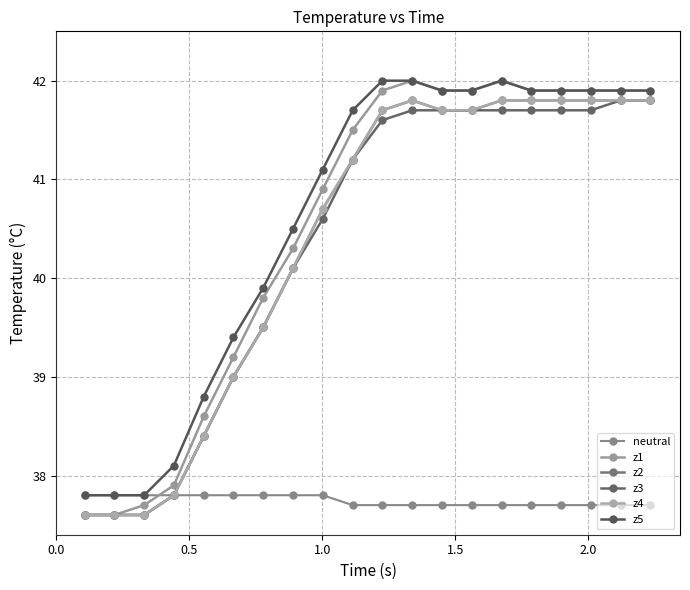

True or false: z2 and z4 cross at least once.

False